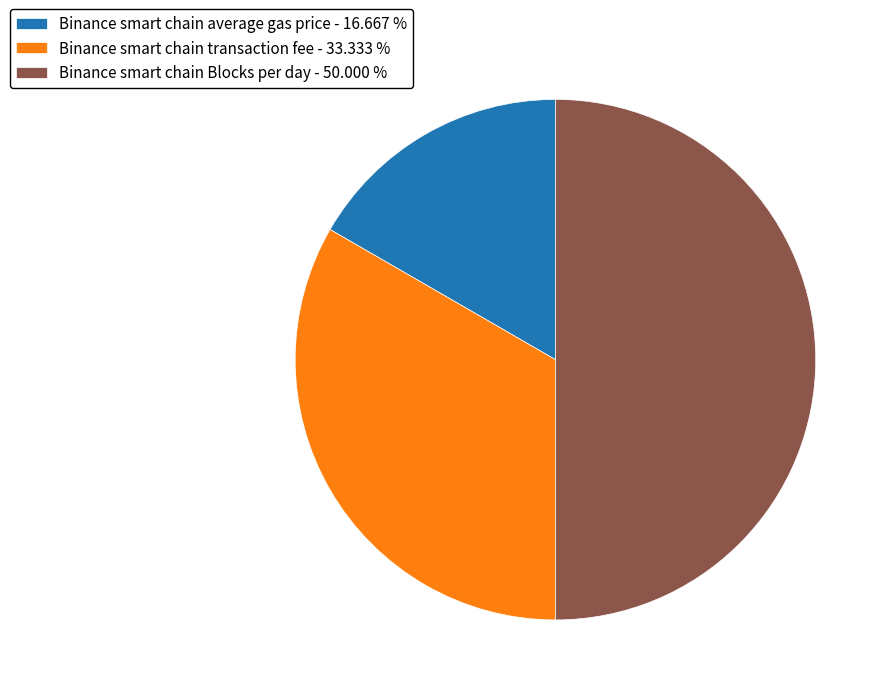

Does Binance smart chain average gas price - 16.667 % account for over 50% of the chart?

No